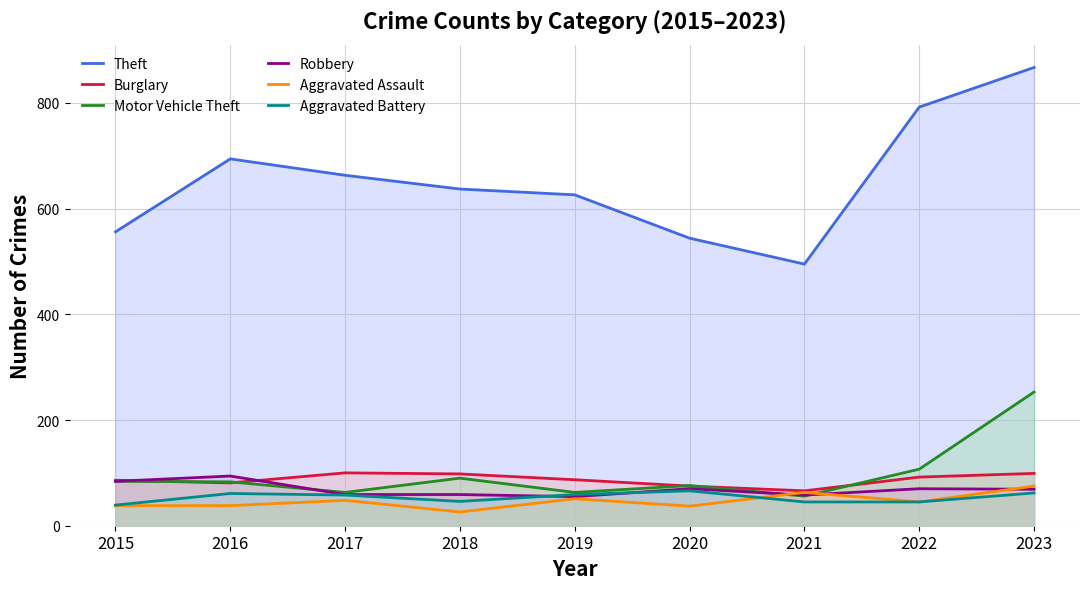

True or false: Aggravated Assault and Theft intersect in this chart.

False